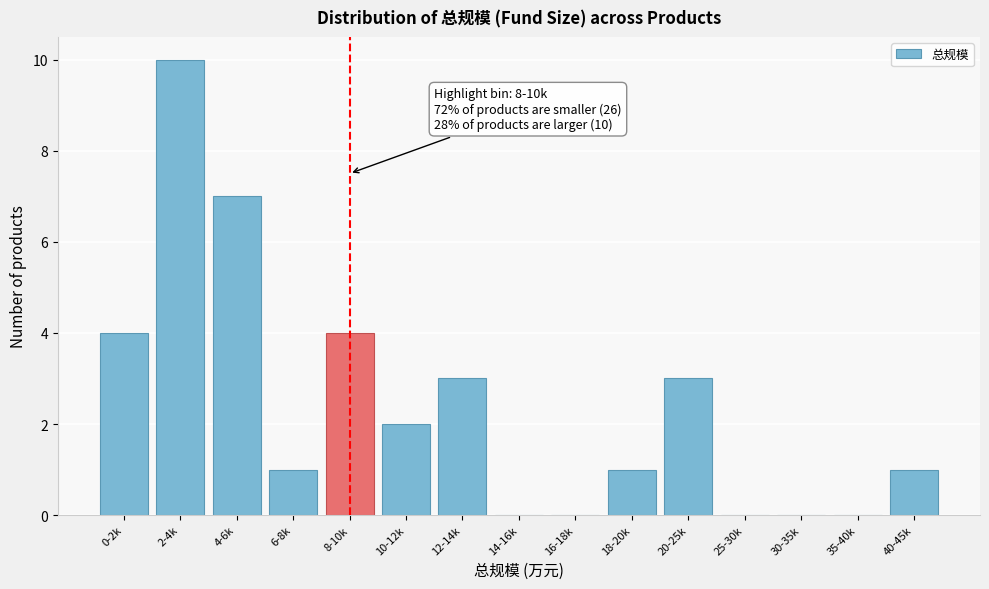

What is the greatest value displayed?

10